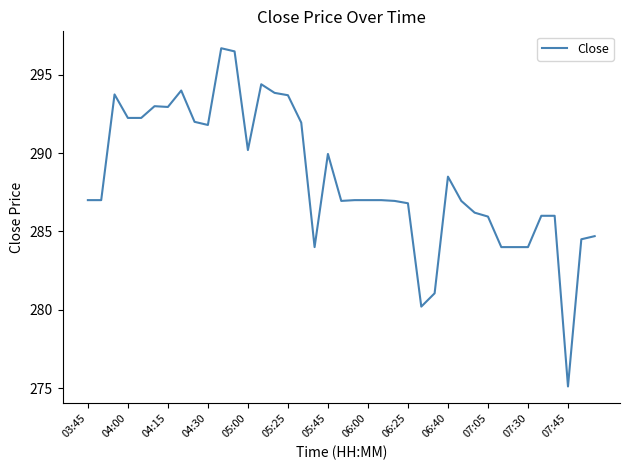

What is the minimum value shown in the chart?

275.1